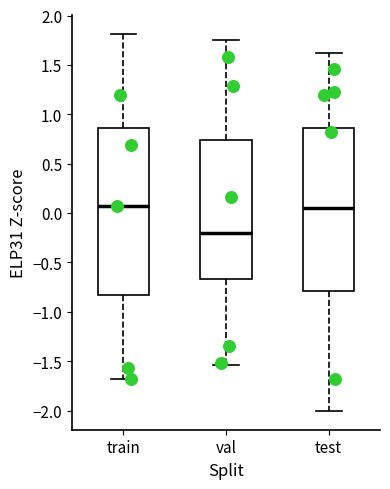

Which box has the lowest median line?

val